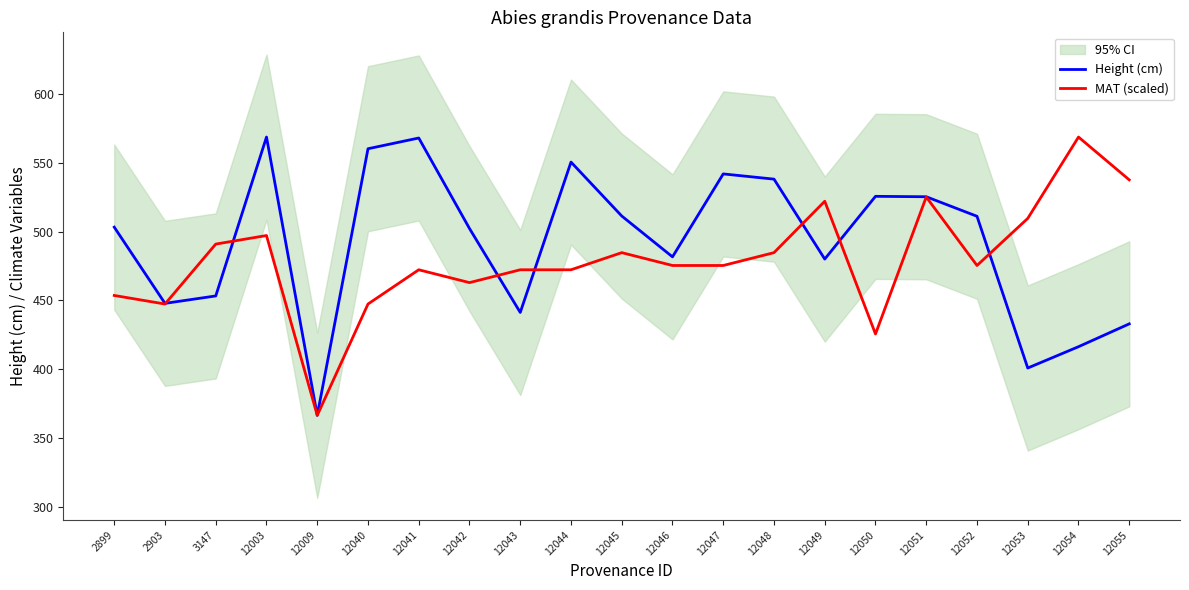

Reading left to right, list all the values displayed in this chart.

Height (cm): 2899=503.3	2903=447.9	3147=453.3	12003=568.8	12009=366.5	12040=560.3	12041=568.1	12042=502.3	12043=441.3	12044=550.6	12045=511.4	12046=481.7	12047=542.0	12048=538.2	12049=480.1	12050=525.7	12051=525.4	12052=511.2	12053=400.9	12054=416.4	12055=433.0
MAT (scaled): 2899=453.6	2903=447.4	3147=491.0	12003=497.2	12009=366.5	12040=447.4	12041=472.3	12042=463.0	12043=472.3	12044=472.3	12045=484.8	12046=475.4	12047=475.4	12048=484.8	12049=522.1	12050=425.6	12051=525.2	12052=475.4	12053=509.7	12054=568.8	12055=537.7